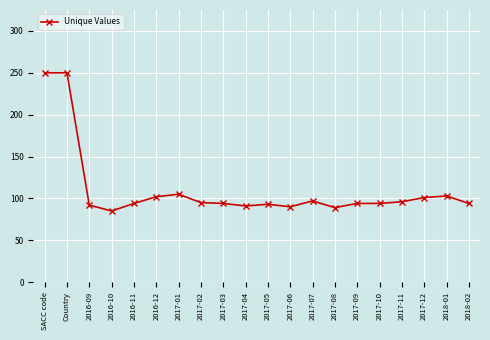

What is the difference between the second highest and minimum values?

165